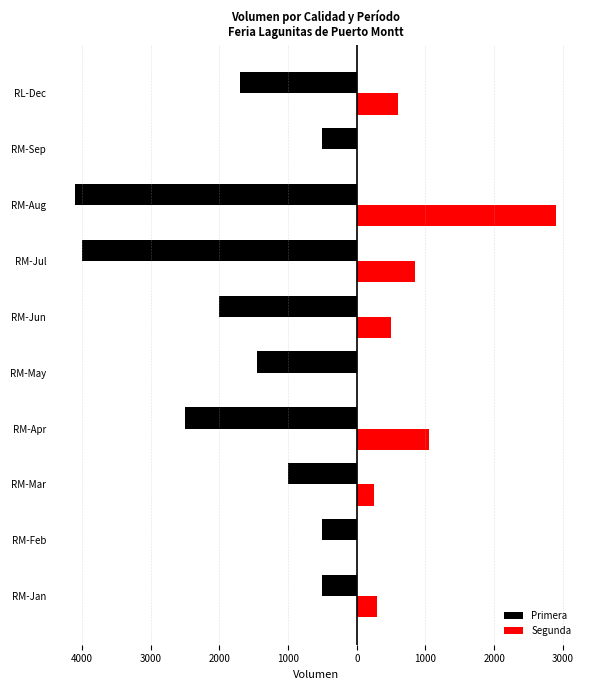

What are all the series names shown in the legend?

Primera, Segunda